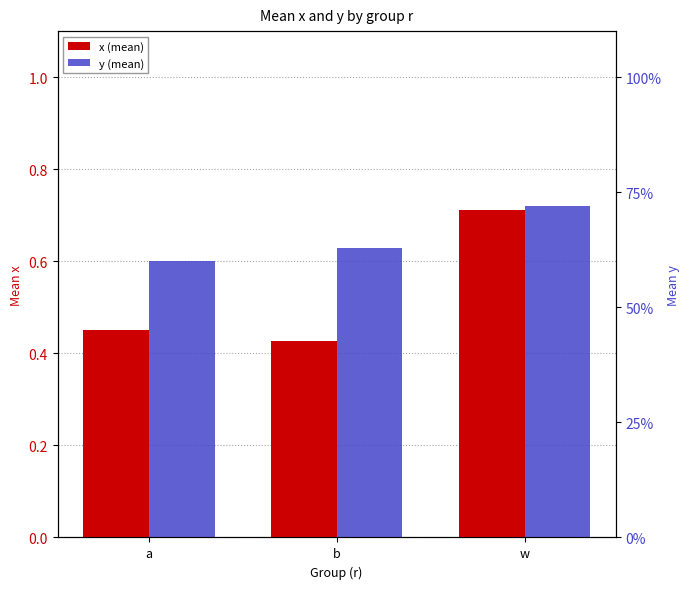

What is the difference between the maximum and minimum values in the y (mean) series?

0.1